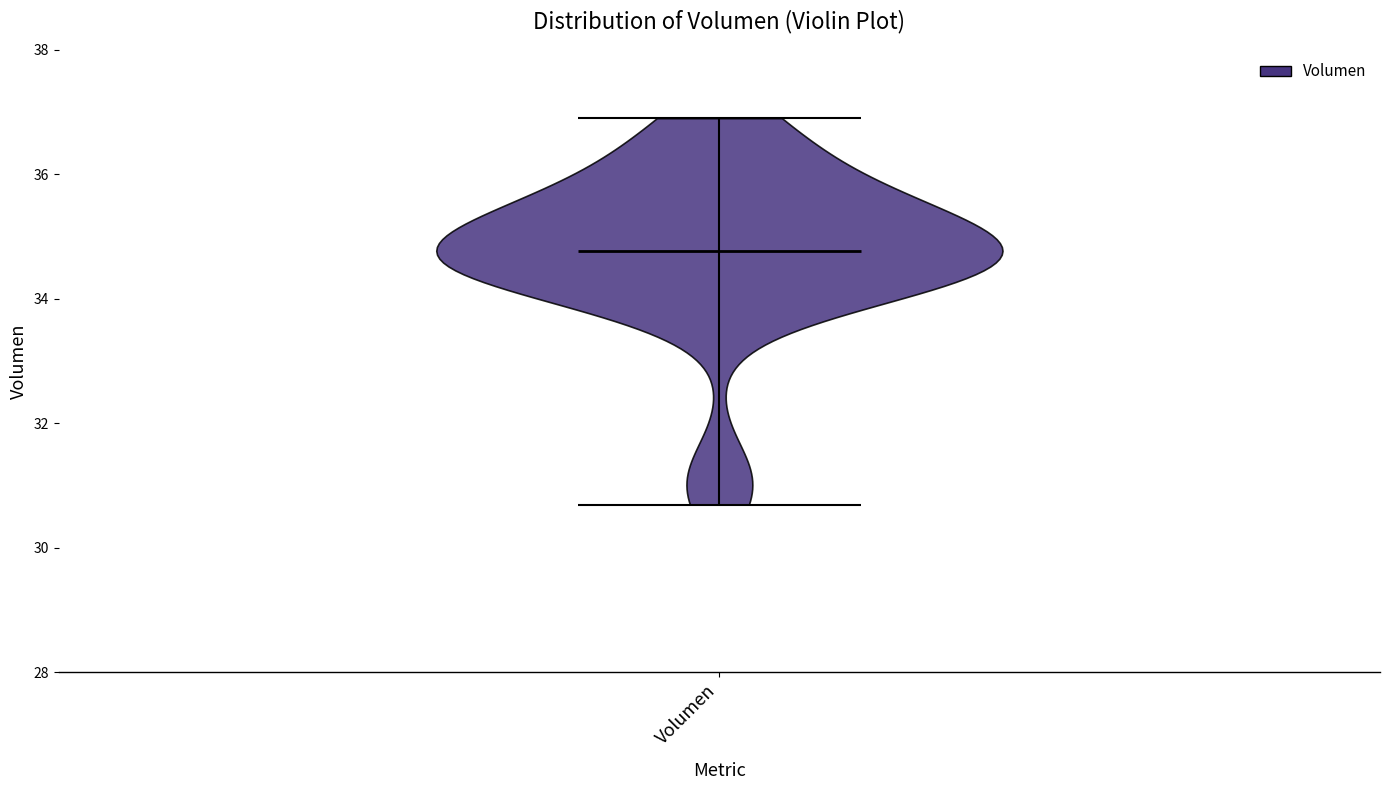

Read this violin plot against the y-axis: where its median line is, and the lowest and highest points the violin reaches. The values are not printed on the chart, so give them approximately, as read against the axis.

median line 34.8, lowest point 30.6, highest point 36.8